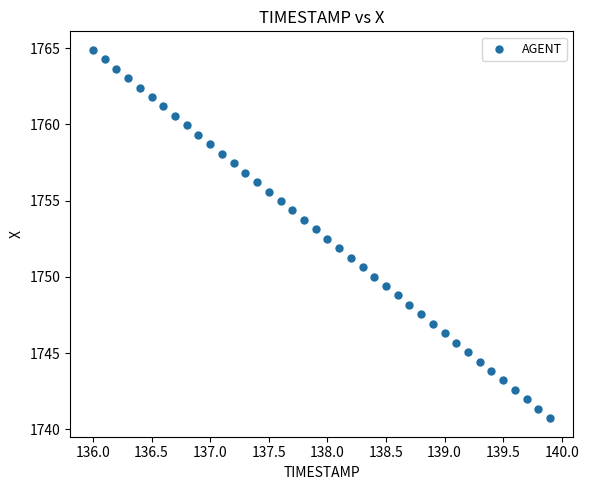

What is the range of X values (max minus min)?

3.9